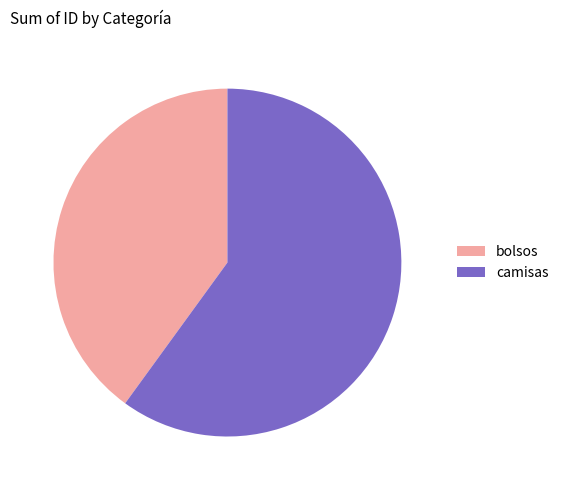

Combined, do camisas and bolsos account for over 50%?

Yes